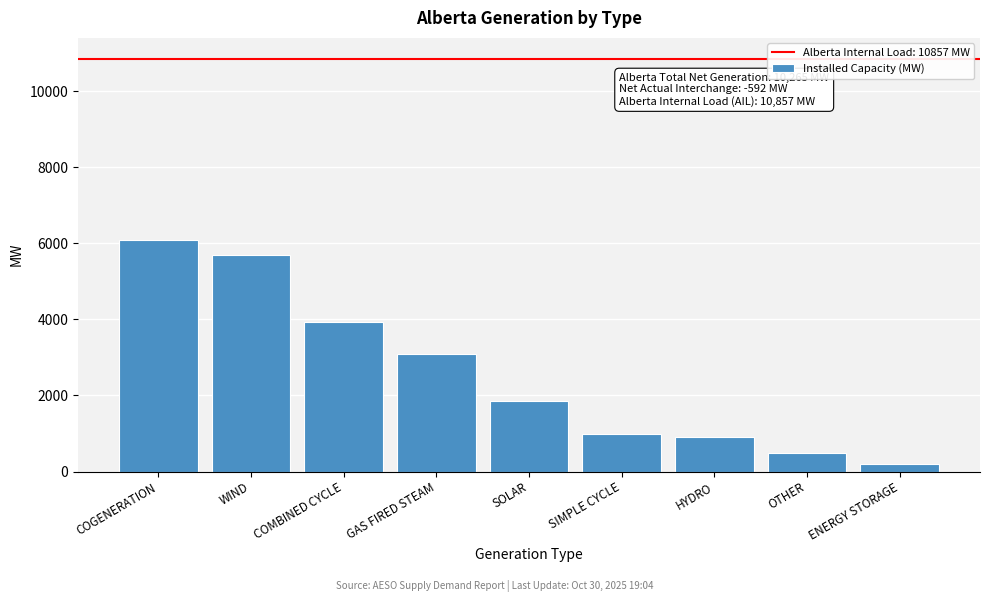

Reading left to right, what are all the values shown in this chart?

COGENERATION=6097	WIND=5684	COMBINED CYCLE=3942	GAS FIRED STEAM=3078	SOLAR=1850	SIMPLE CYCLE=984	HYDRO=899	OTHER=479	ENERGY STORAGE=190